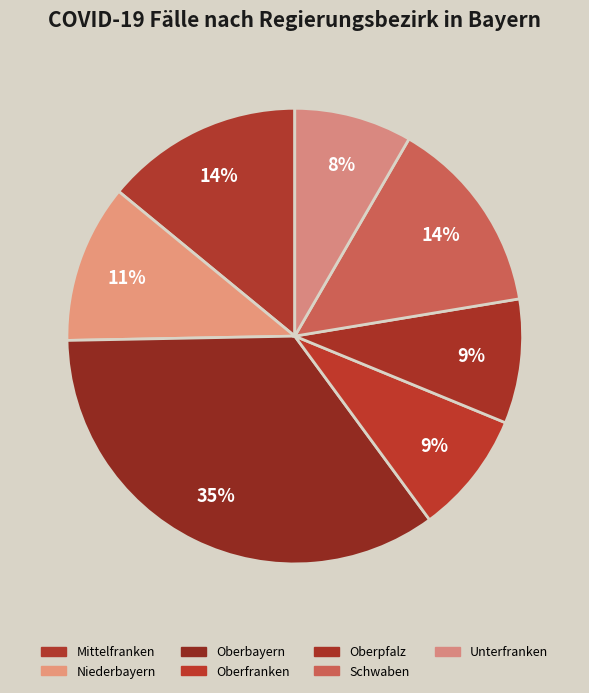

To the nearest percent, what percentage of the pie is Oberpfalz?

9%